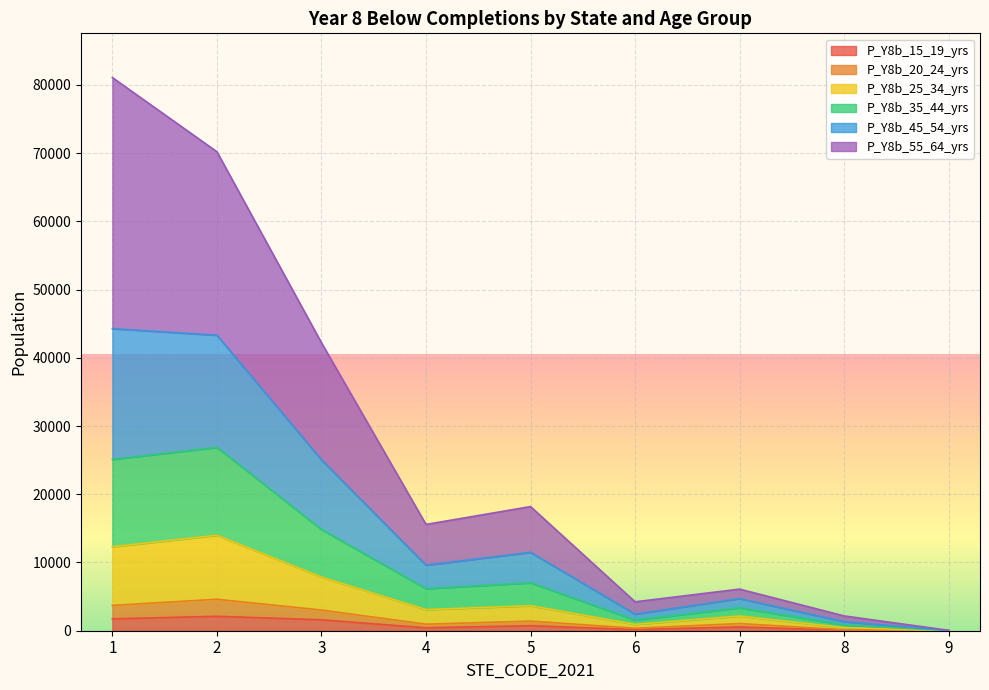

What are all the series names shown in the legend?

P_Y8b_15_19_yrs, P_Y8b_20_24_yrs, P_Y8b_25_34_yrs, P_Y8b_35_44_yrs, P_Y8b_45_54_yrs, P_Y8b_55_64_yrs